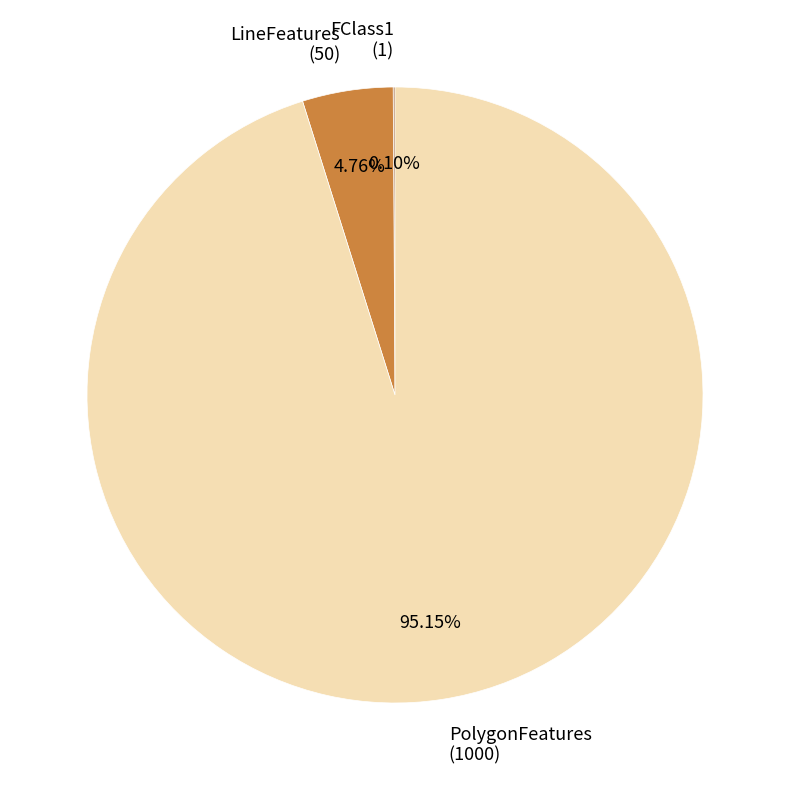

Between LineFeatures (50) and PolygonFeatures (1000), which is larger?

PolygonFeatures (1000)